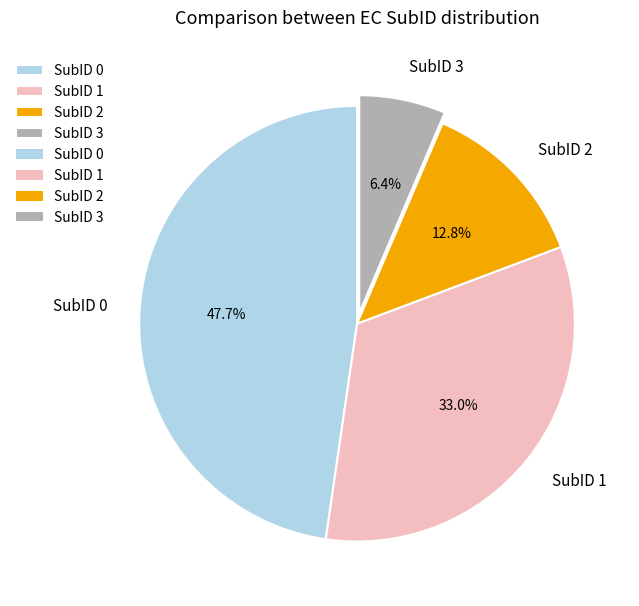

Count the number of slices in the pie.

4